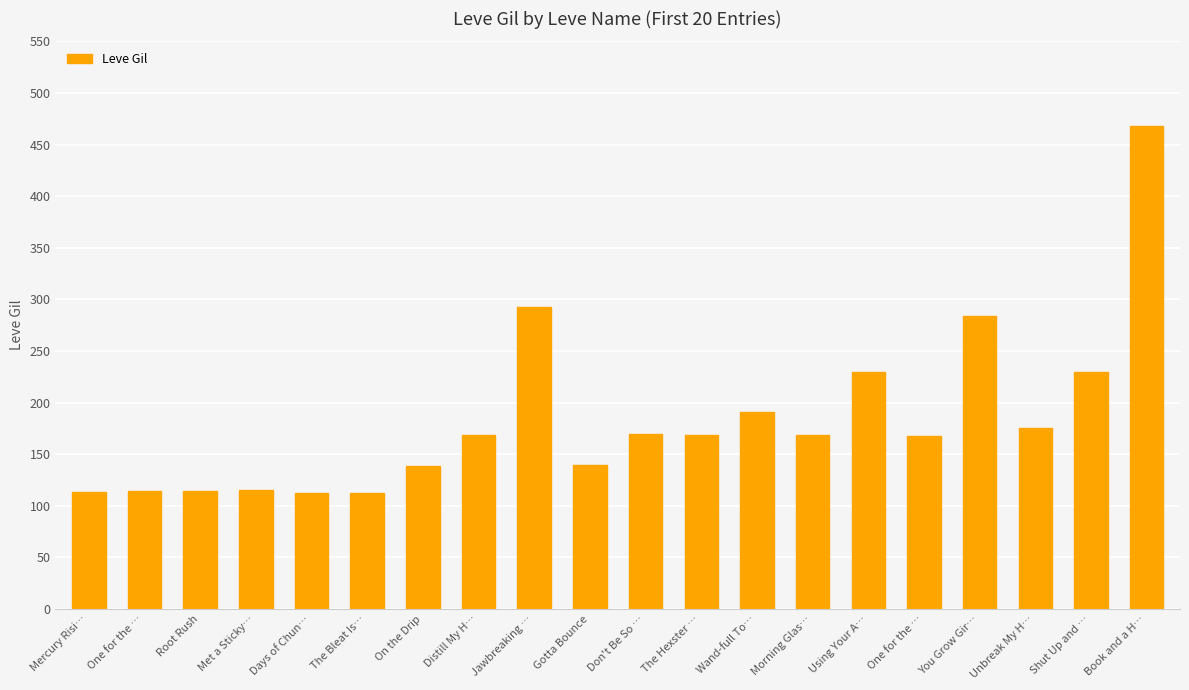

How many bars are there in total?

20